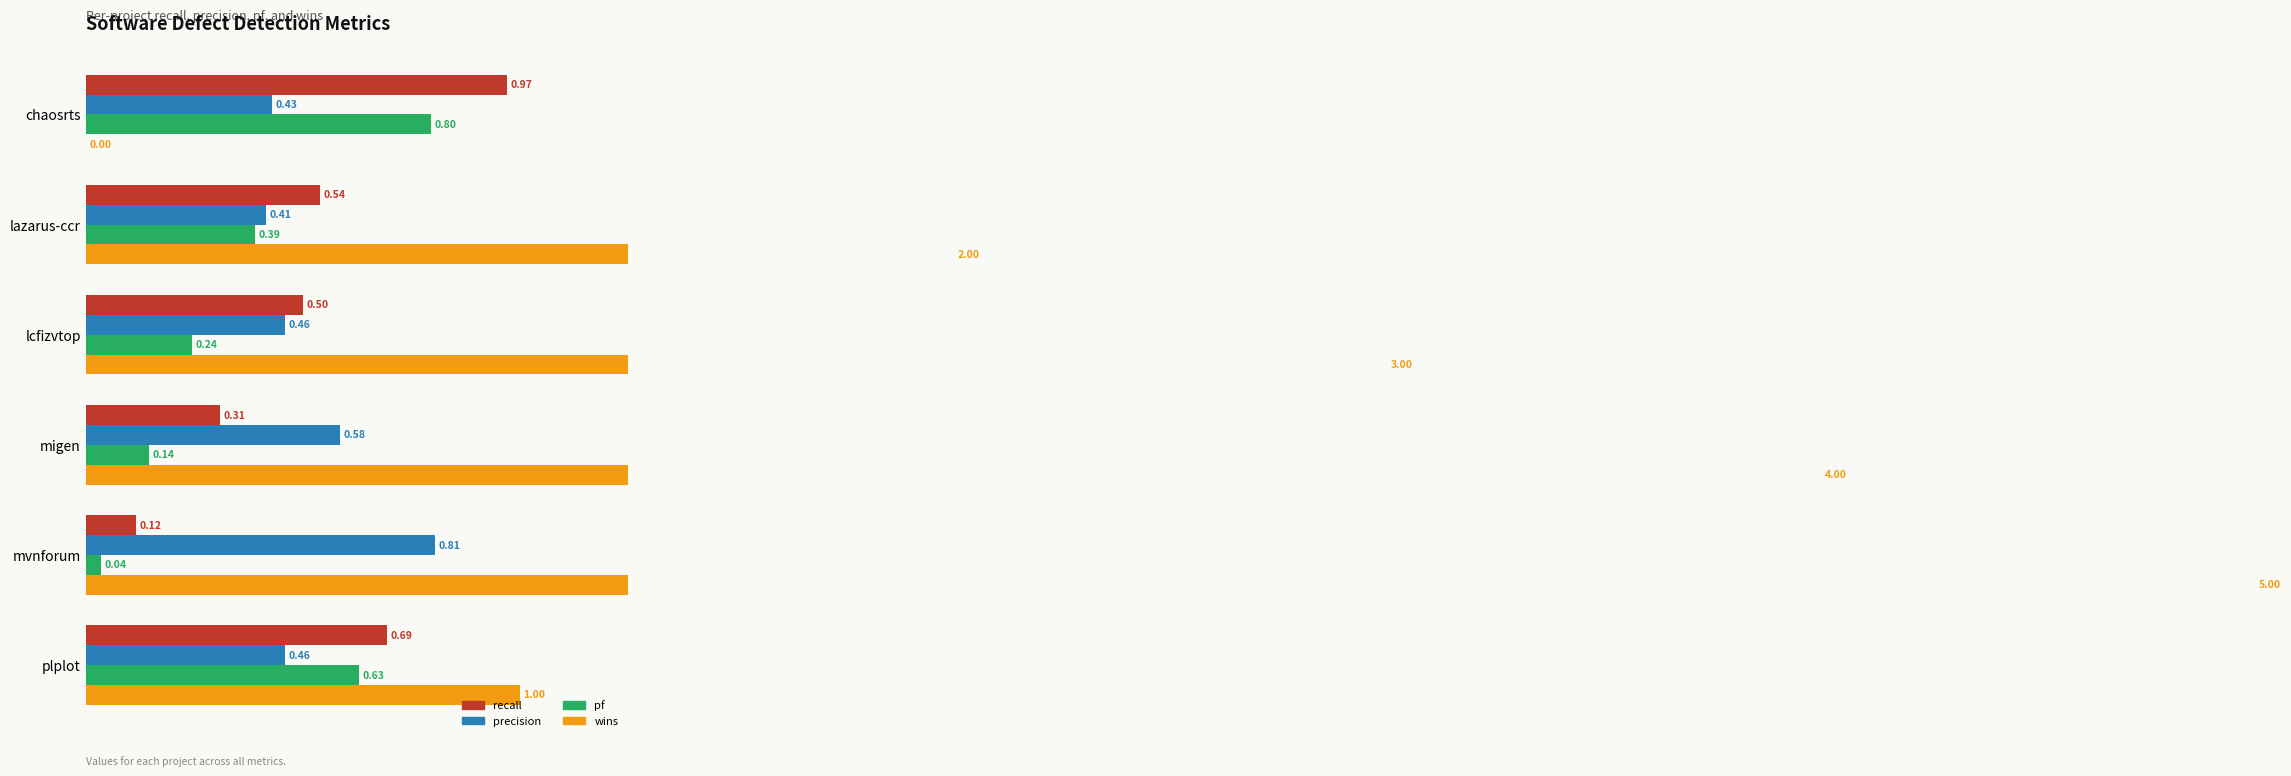

Count the wins values in the range 1 to 4.

4